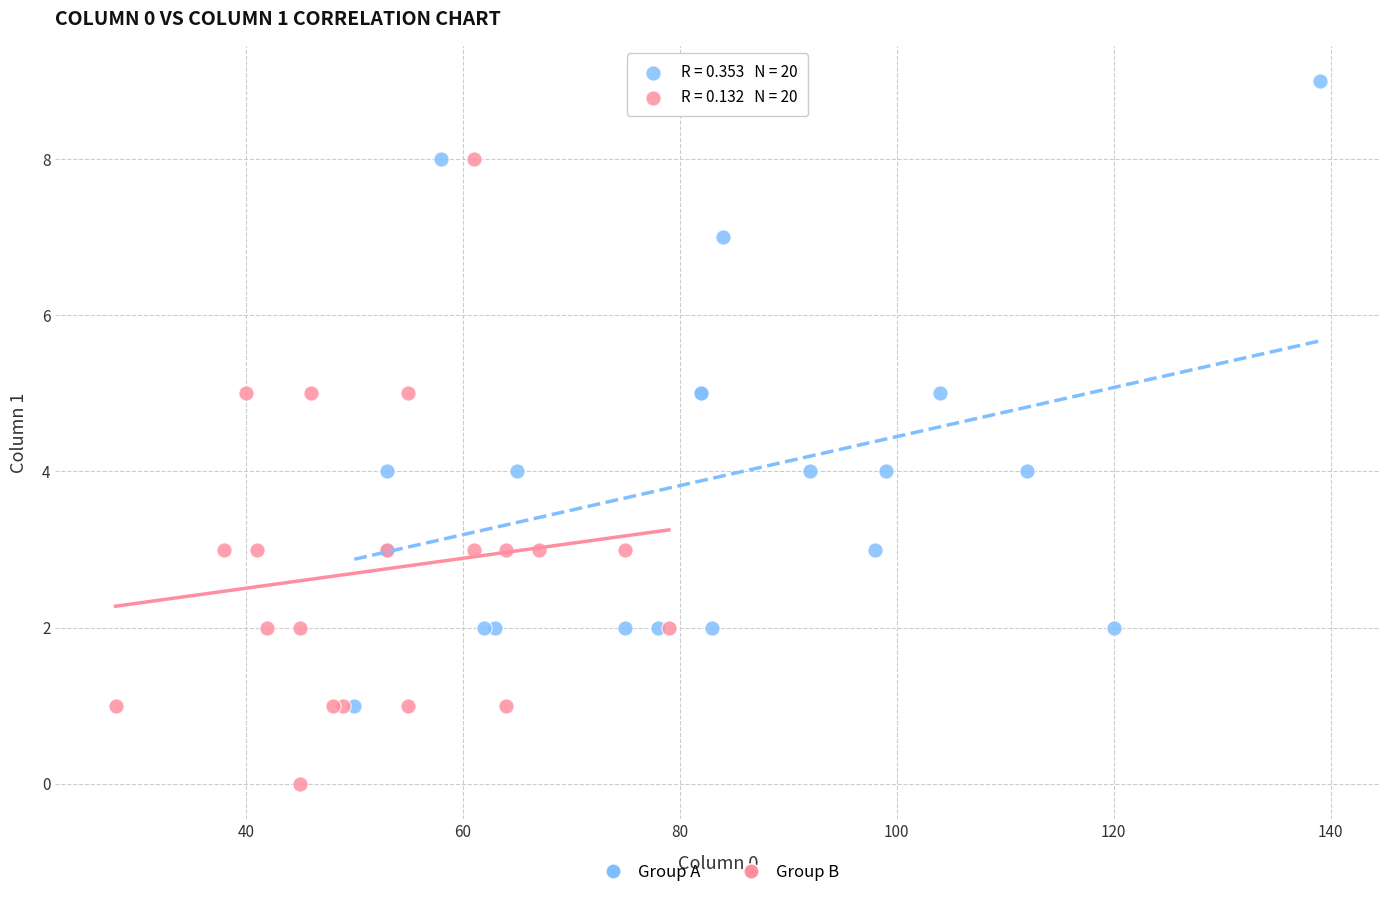

Which series contains the highest Y value?

Group A